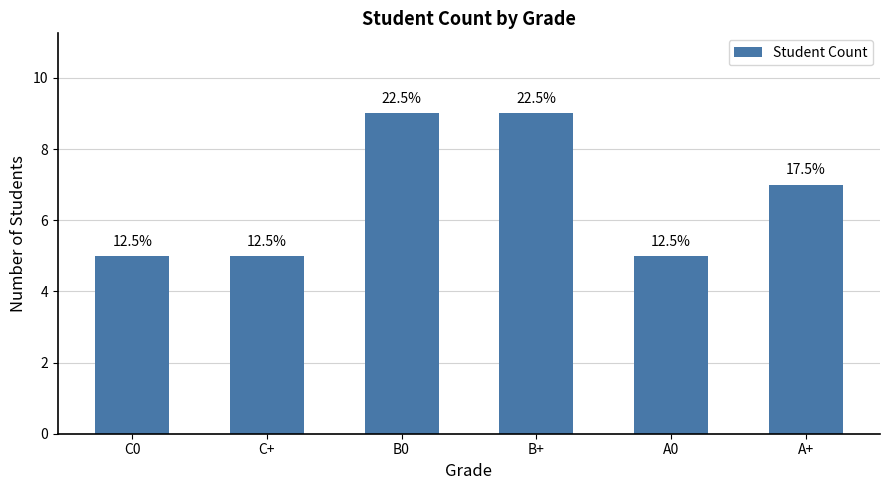

How many bars are there in total?

6